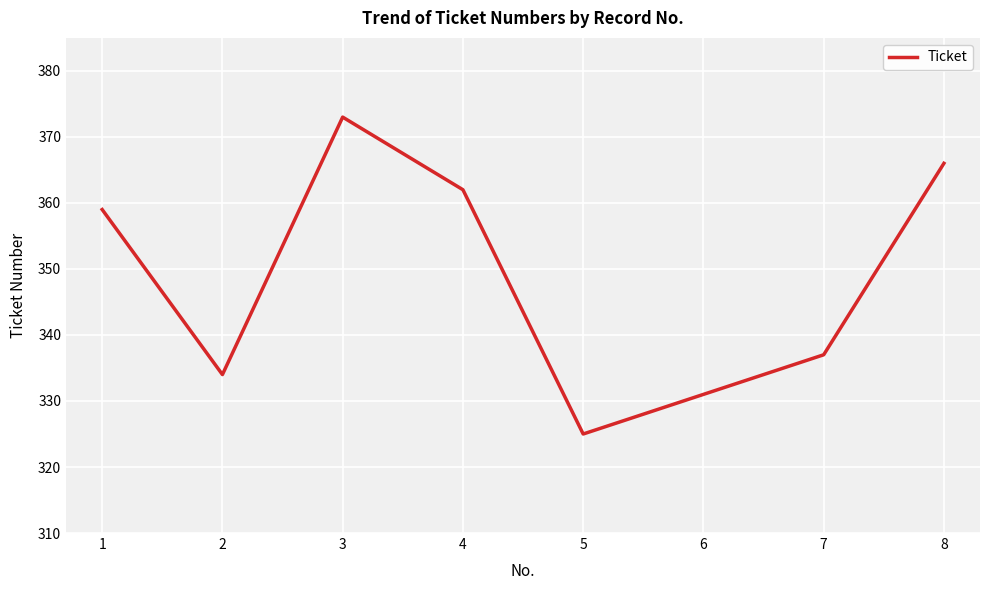

What is the greatest value displayed?

373